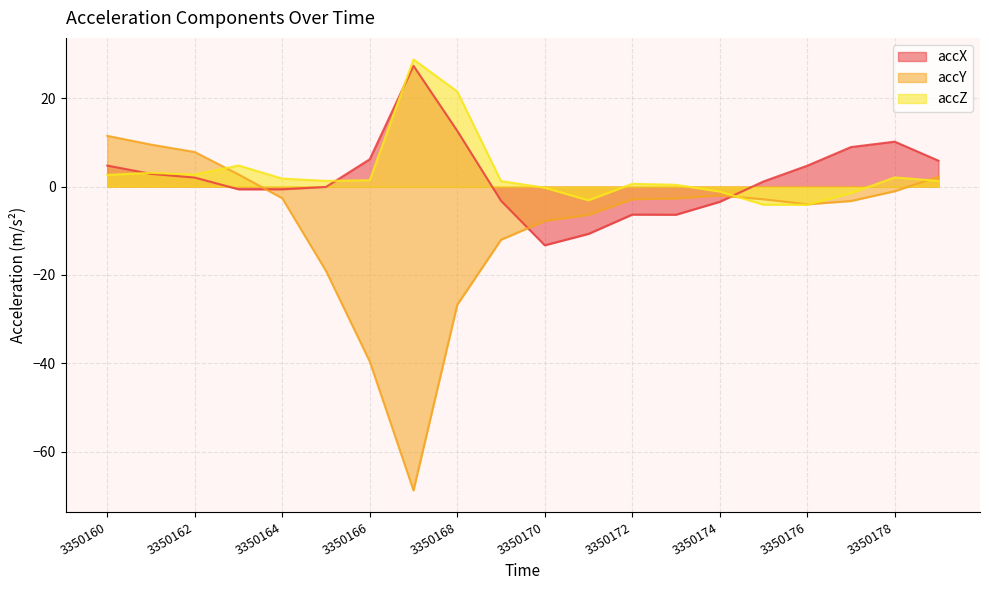

The value of accY at 3350162 is 10.5. True or false?

False